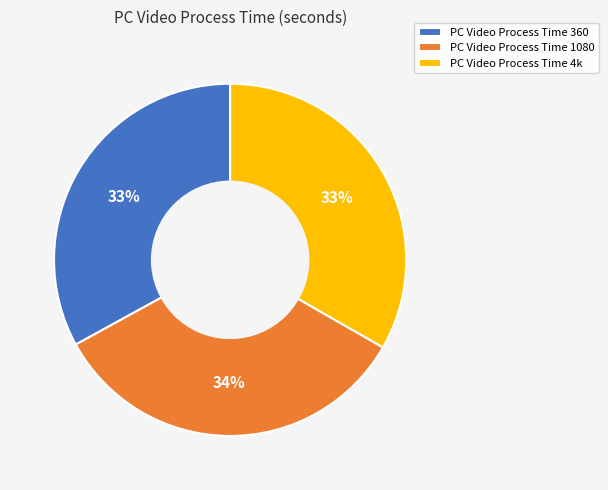

Approximately how many times larger is the value at PC Video Process Time 4k compared to PC Video Process Time 360?

1.0